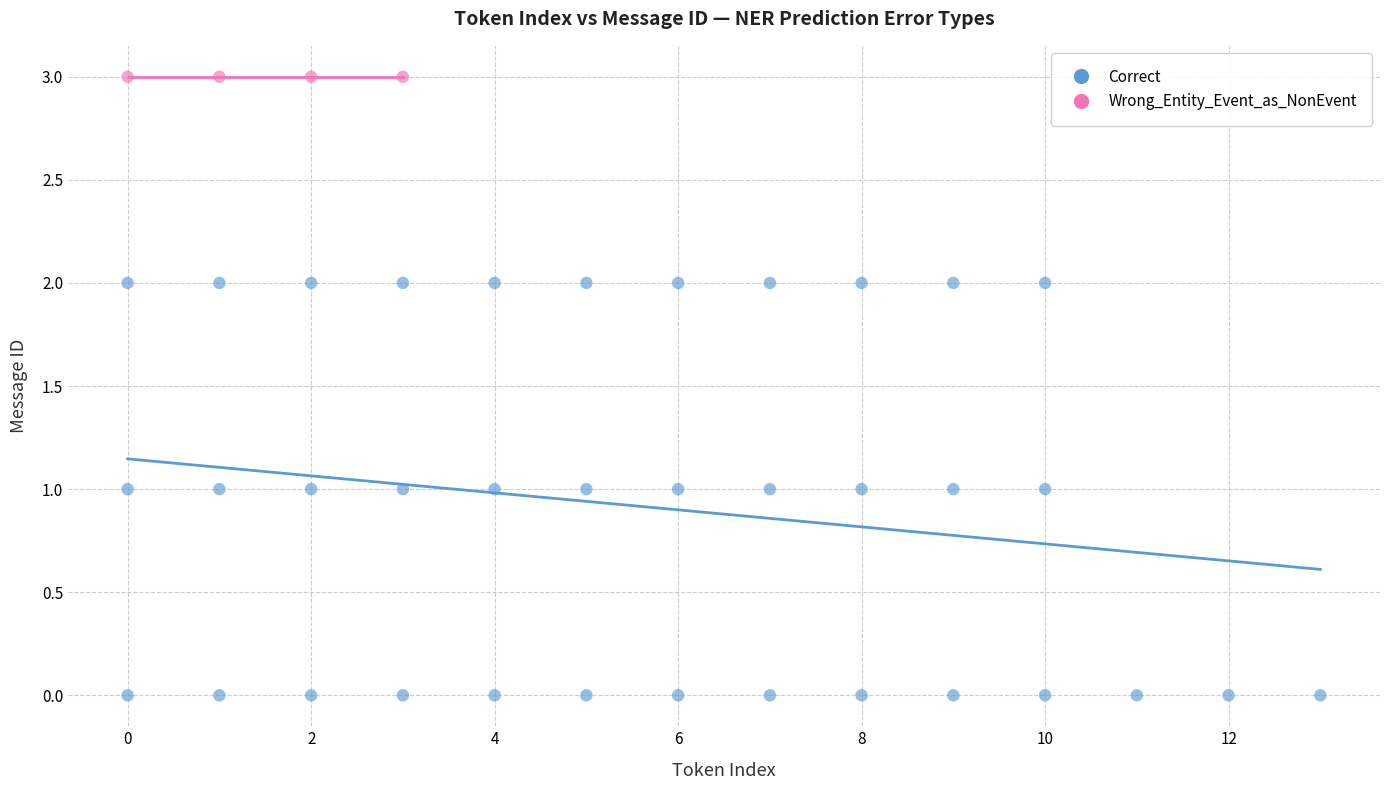

Which series reaches the maximum Y coordinate?

Wrong_Entity_Event_as_NonEvent